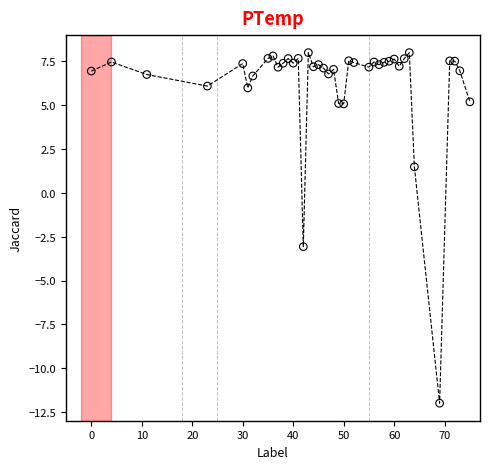

What Y value in the scatter plot is closest to -2?

-3.1